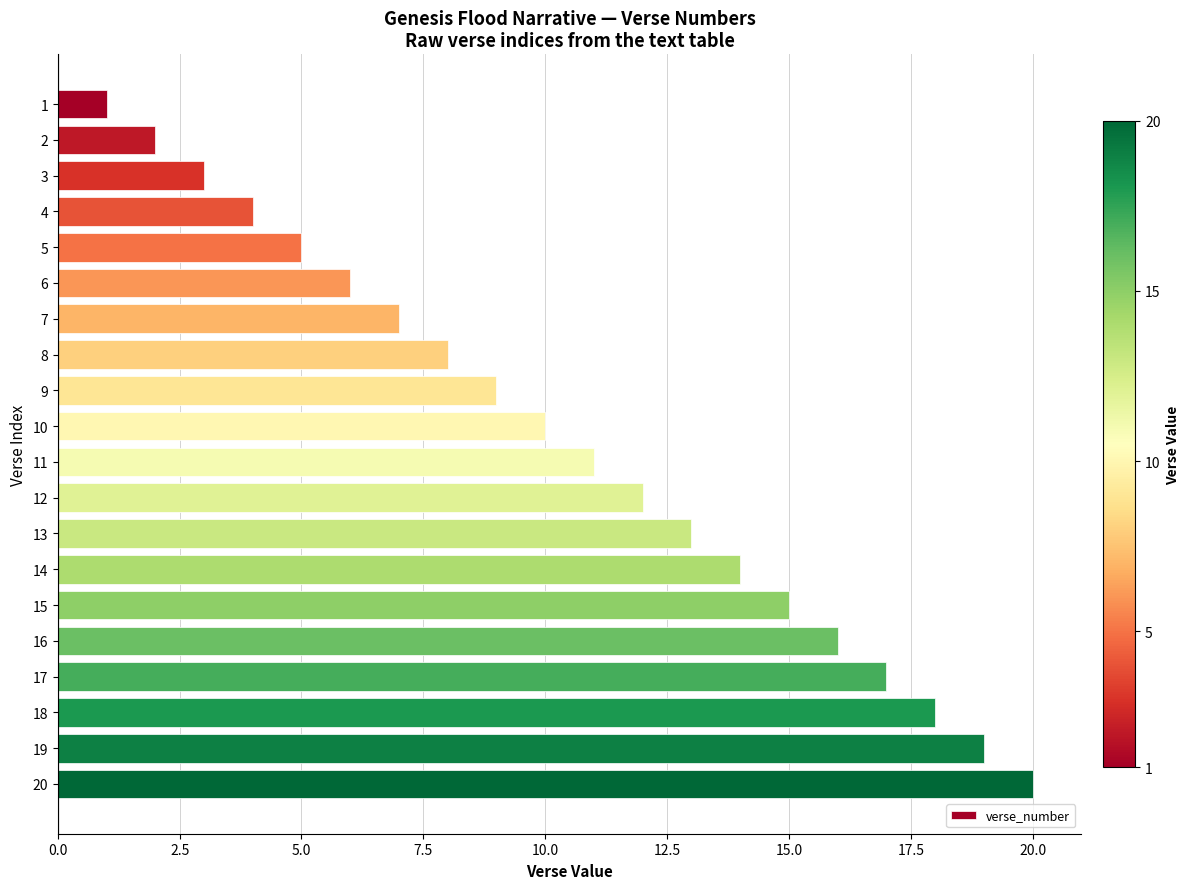

What is the difference between the maximum and minimum values?

19